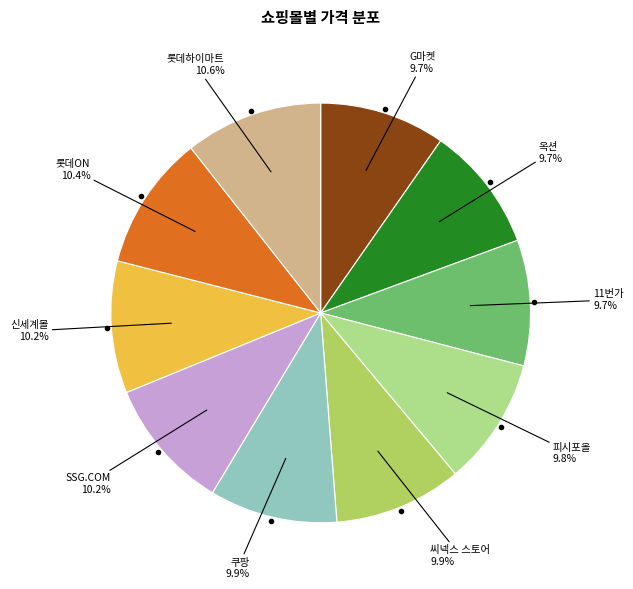

Does any single category account for the majority?

No